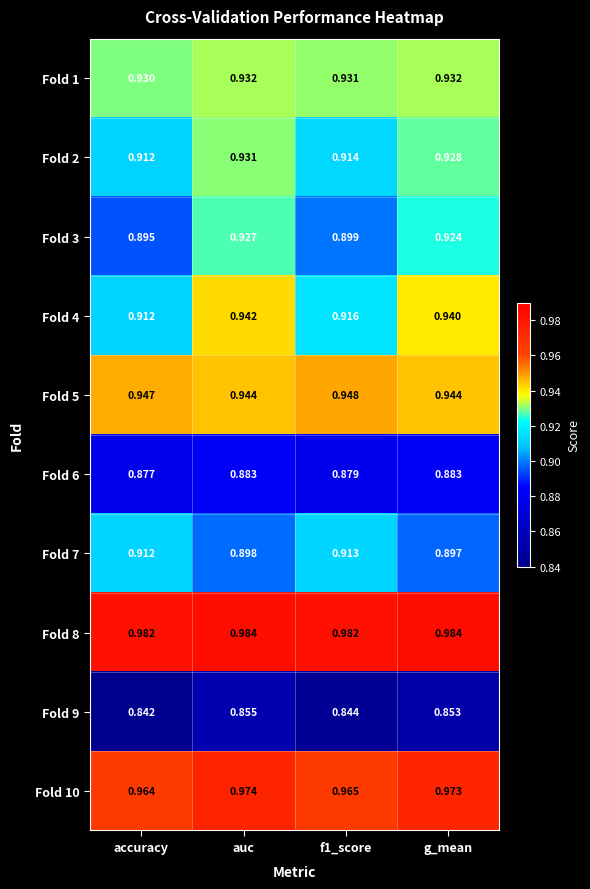

Is the value of Fold 8 at f1_score greater than the value of Fold 3 at auc?

Yes